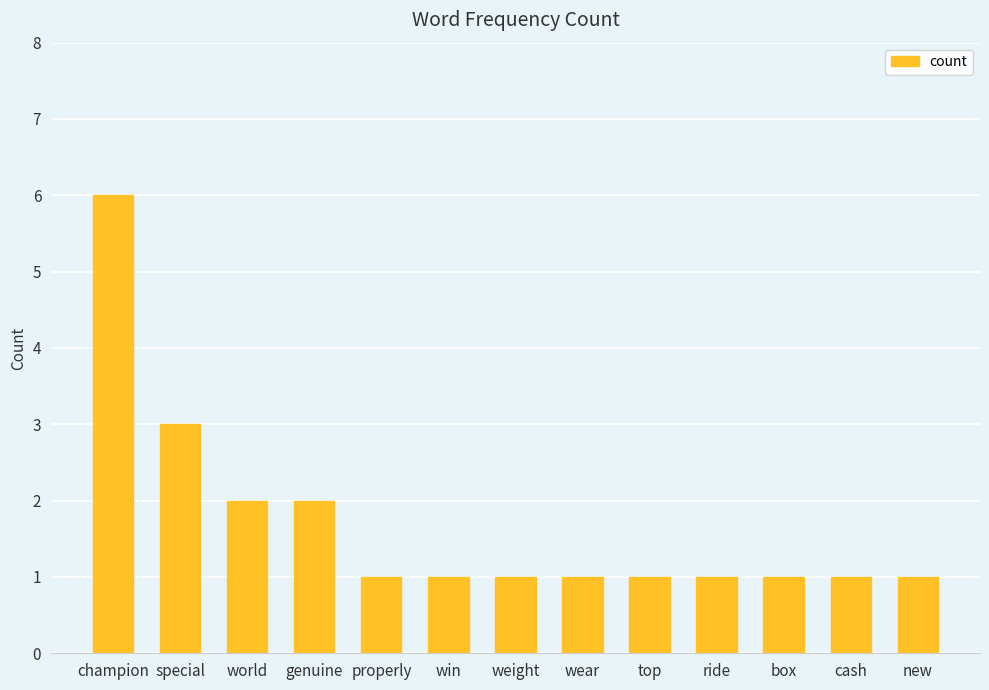

Does the chart contain stacked bars?

No